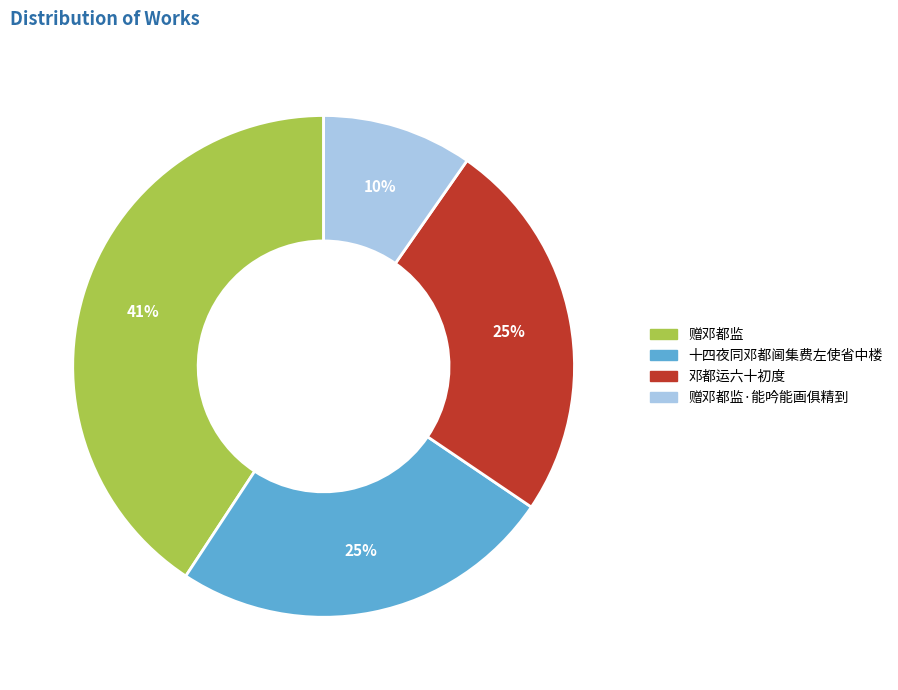

Is there any slice that represents more than half of the pie?

No